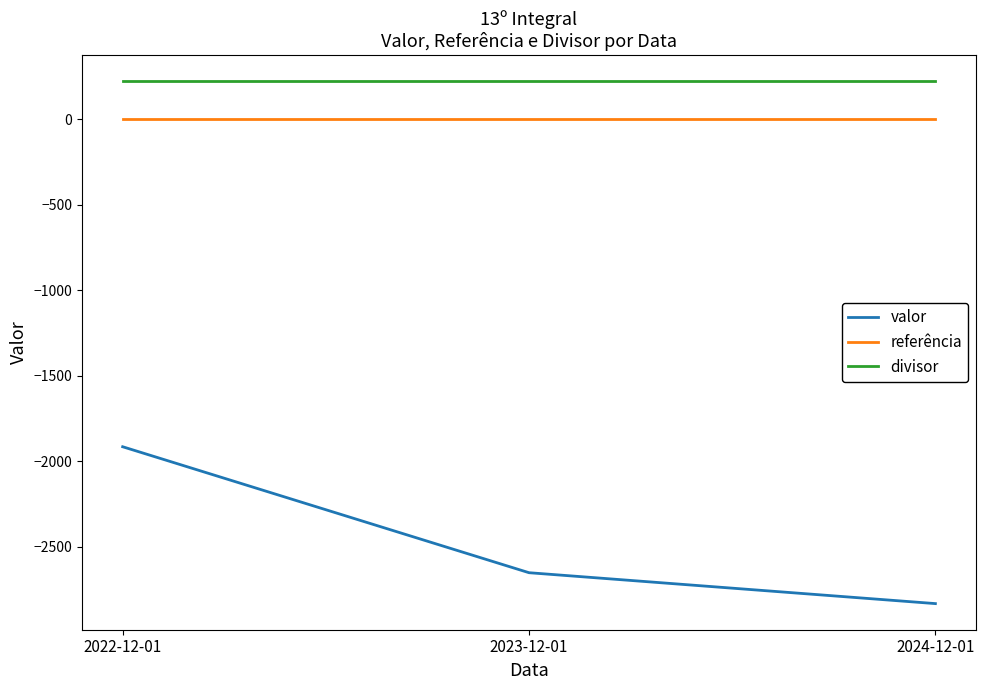

At which category does the chart reach its minimum across all series?

2024-12-01